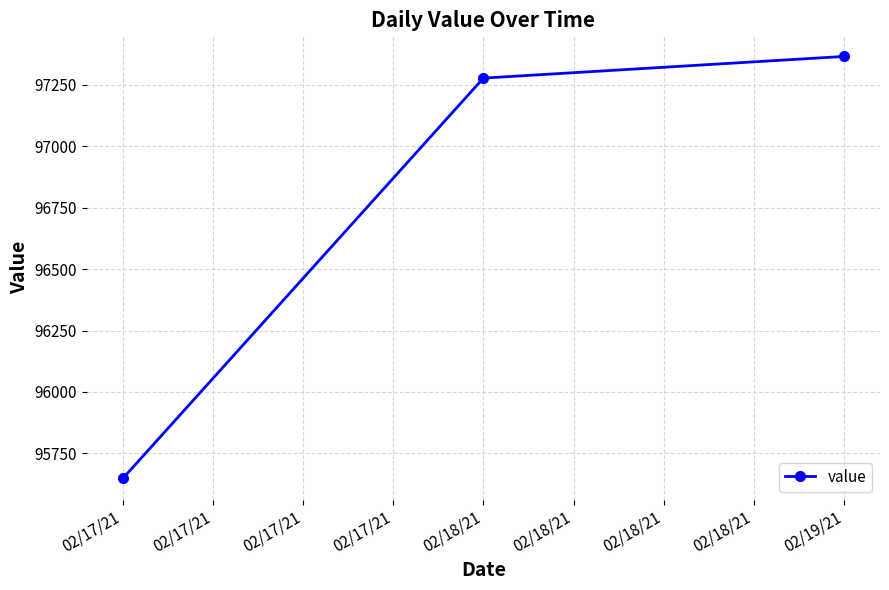

What is the average value?

96763.7